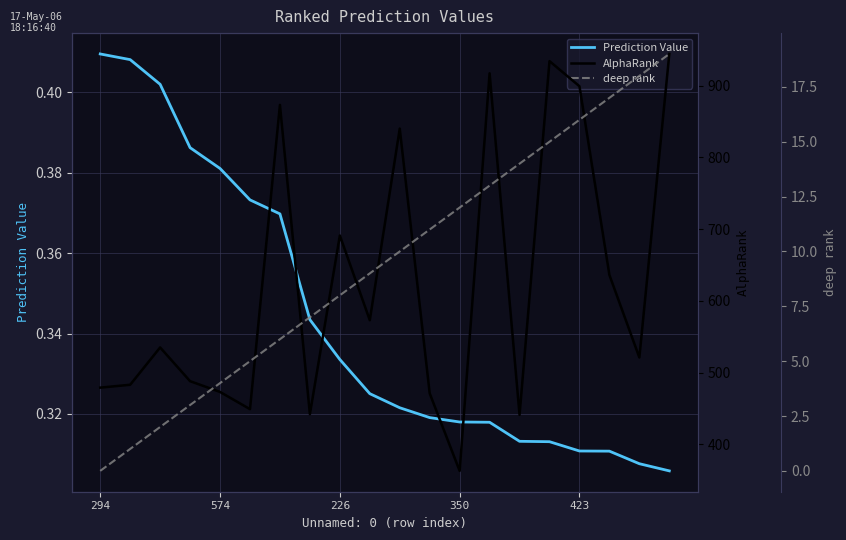

The Prediction Value series shows 0.5 at 226. True or false?

False